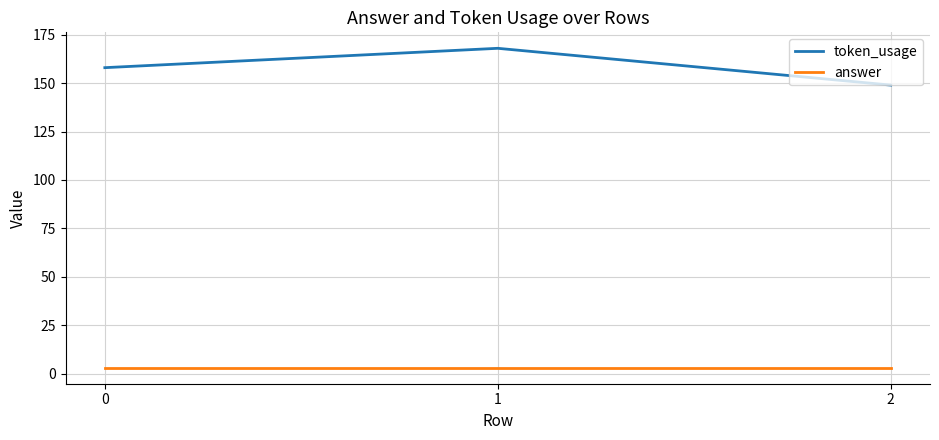

The answer series shows 3 at 2. True or false?

True